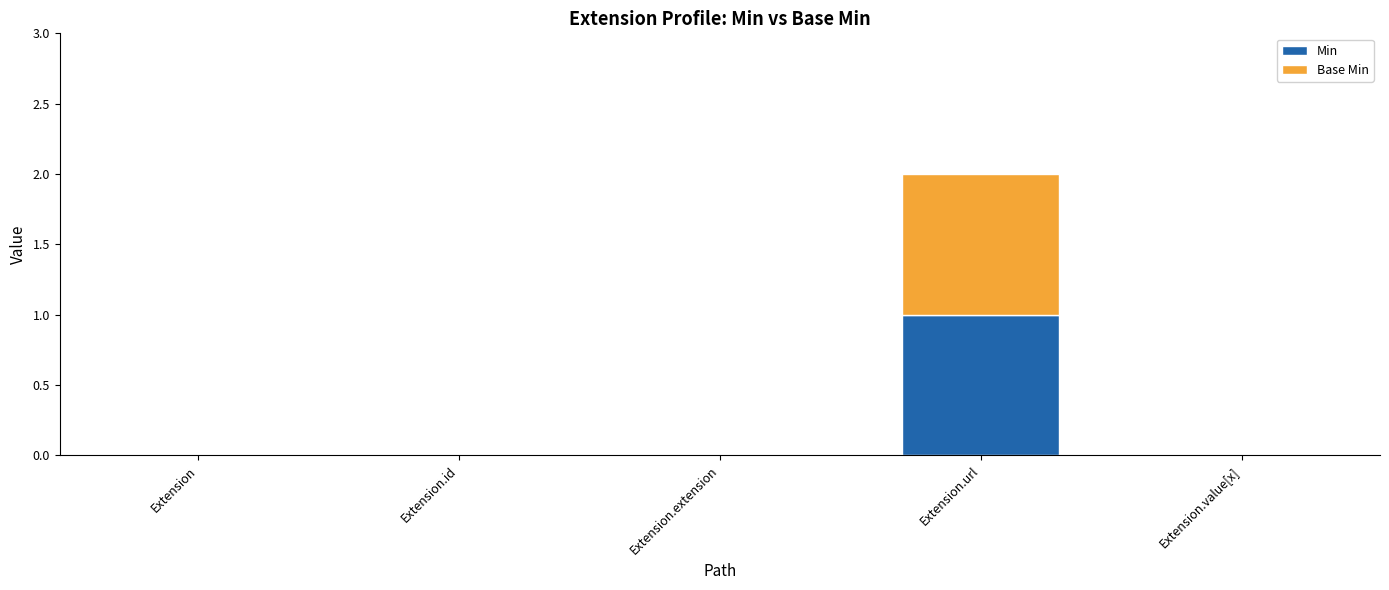

Are the bars grouped side by side (vs. stacked)?

No